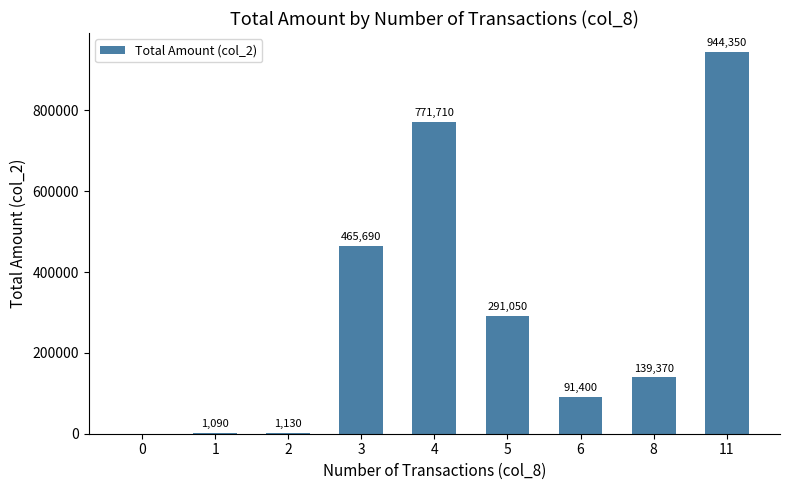

Between 0 and 4, which is larger?

4